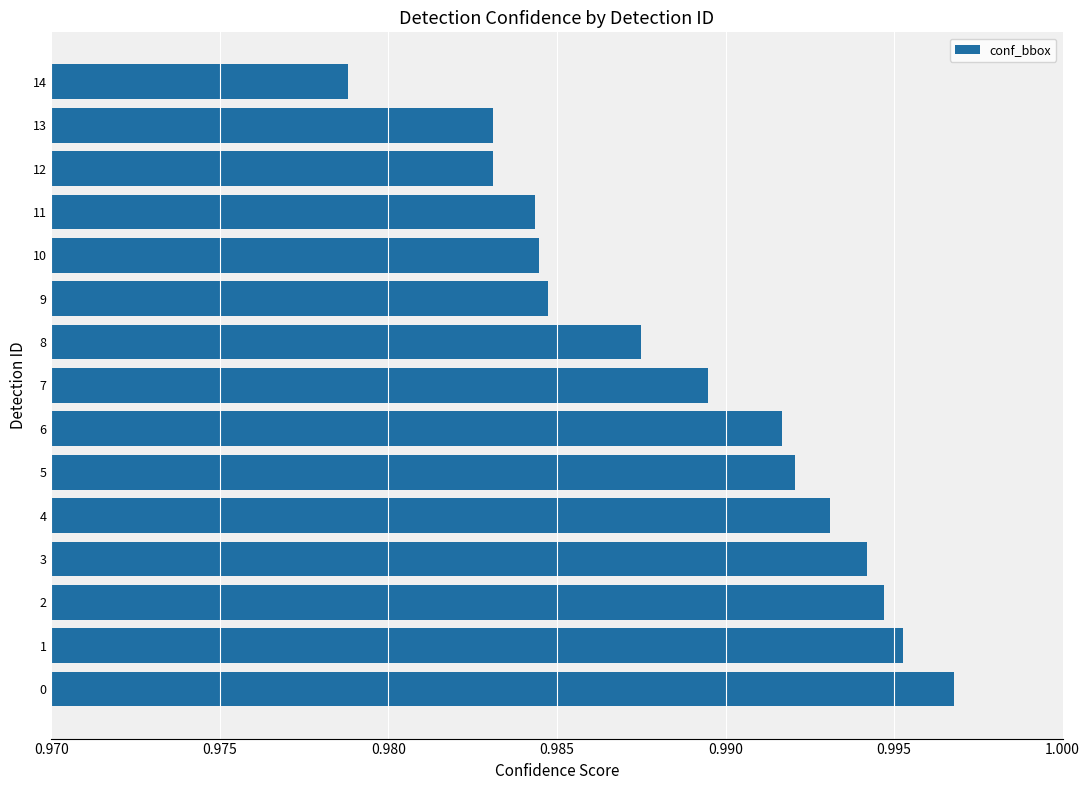

Does the chart contain any negative values?

No